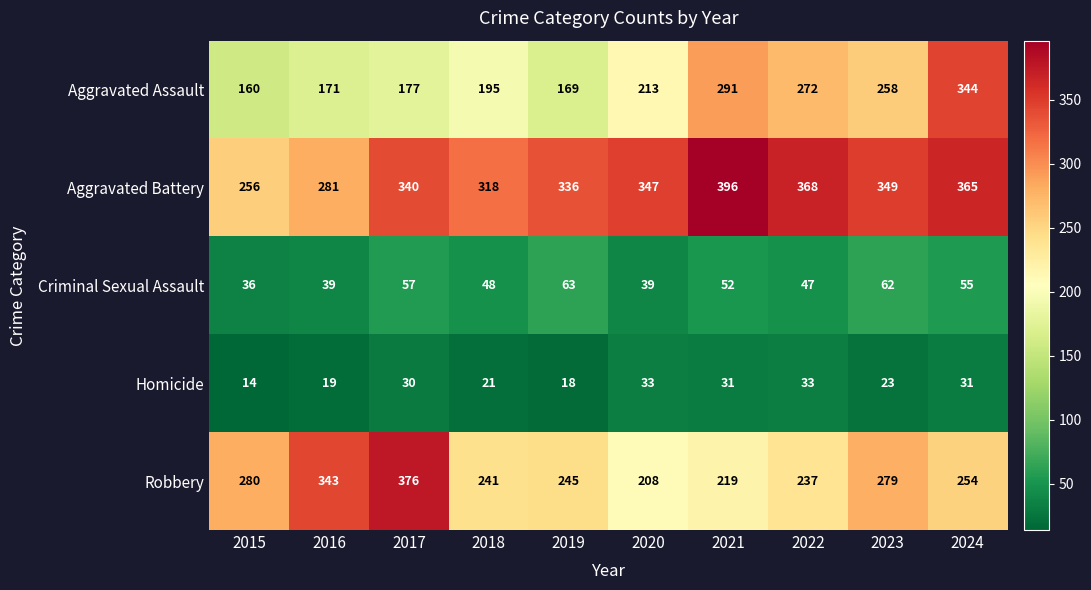

Which series has the widest spread of values?

Aggravated Assault